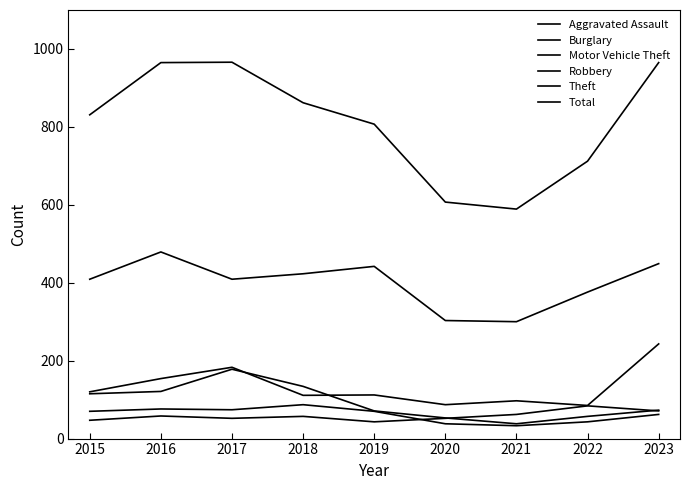

Does the chart have visible grid lines?

No